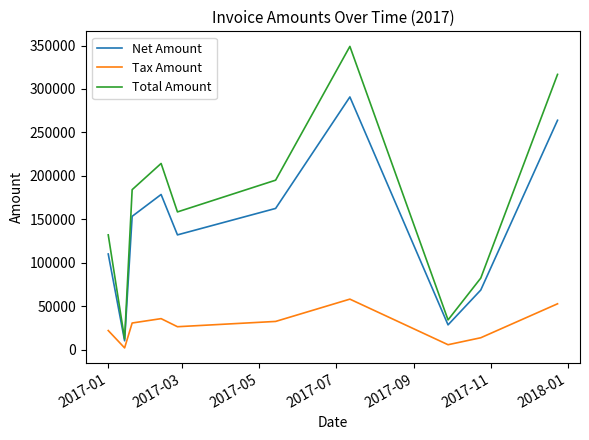

True or false: Tax Amount and Total Amount cross at least once.

False